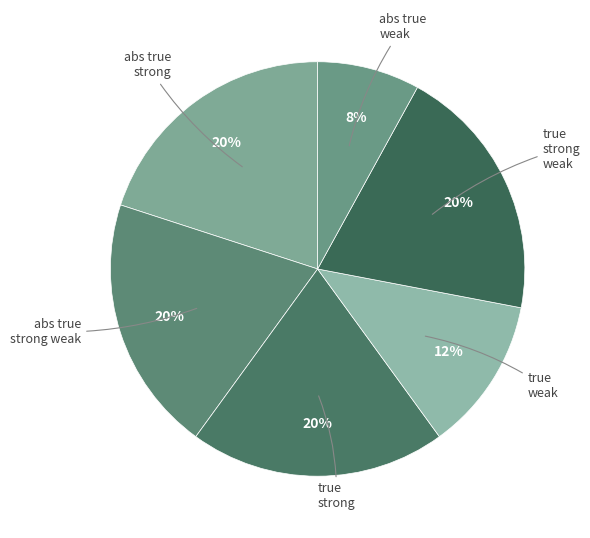

How many slices are in this pie chart?

6